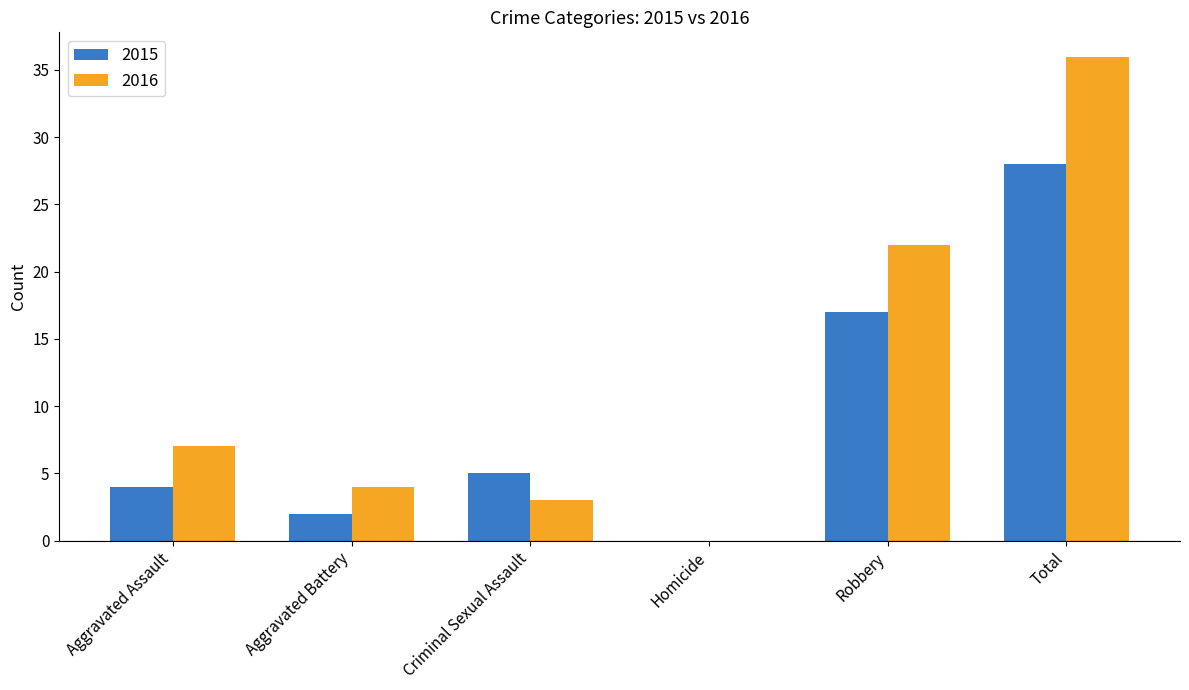

Which series changed the most between Aggravated Battery and Robbery?

2016